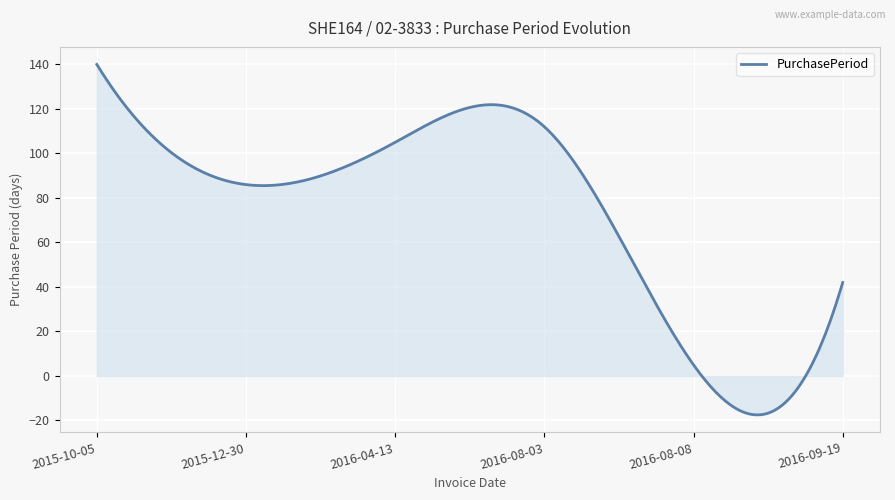

What is the smallest value displayed?

-17.5